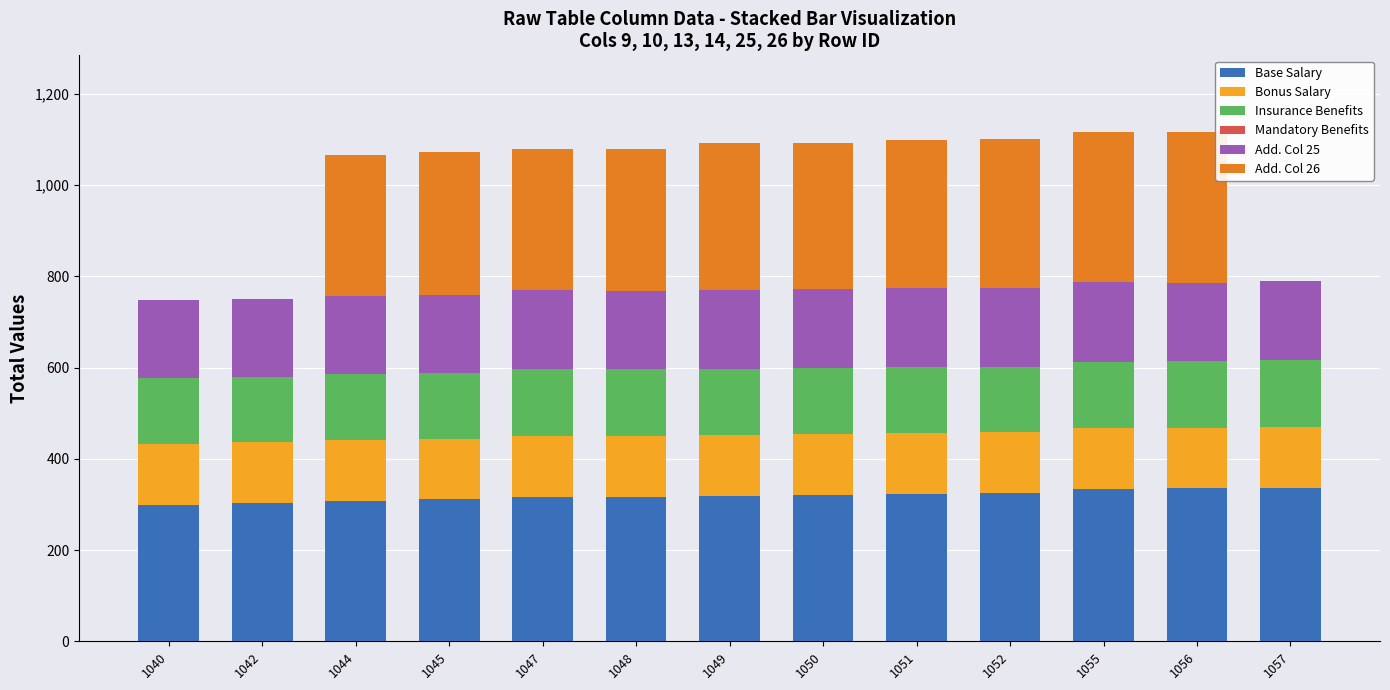

What is the total value across all series at 1044?

1065.1